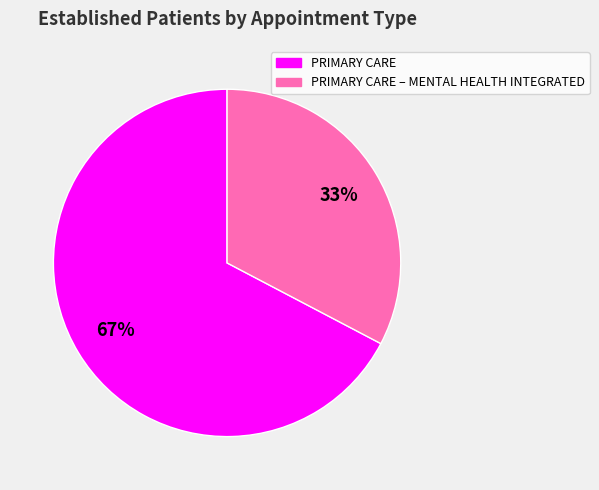

To the nearest percent, what is the combined percentage of PRIMARY CARE and PRIMARY CARE – MENTAL HEALTH INTEGRATED?

100%